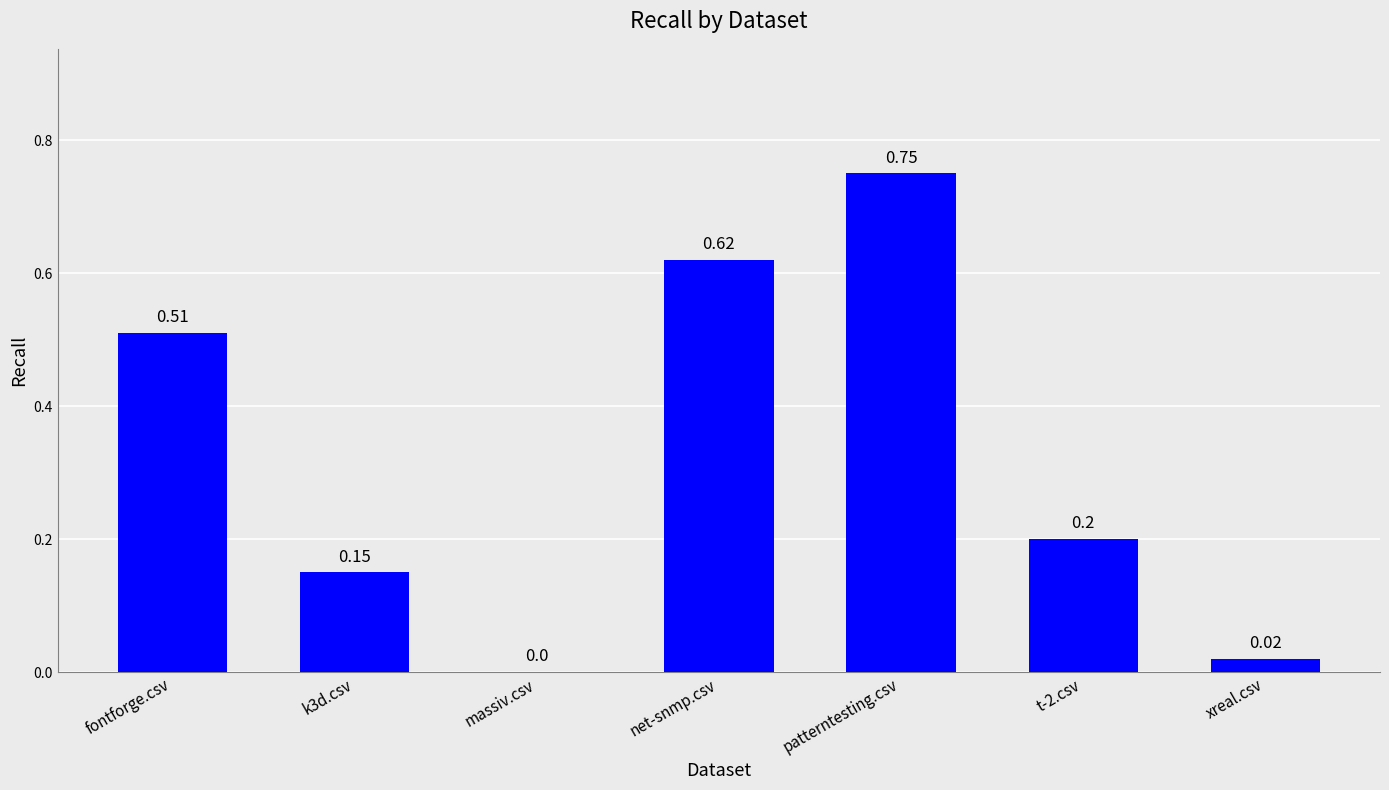

What is the change in value from fontforge.csv to net-snmp.csv?

+0.1